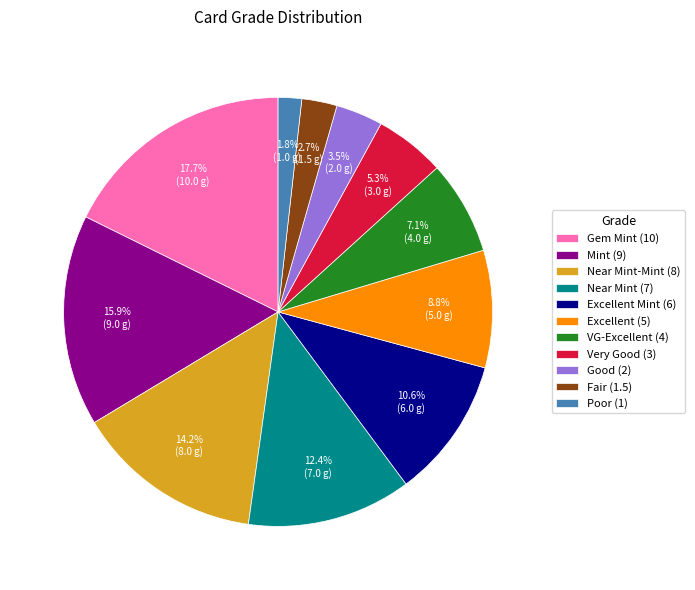

To the nearest percent, what percentage of the pie is Excellent Mint (6)?

11%